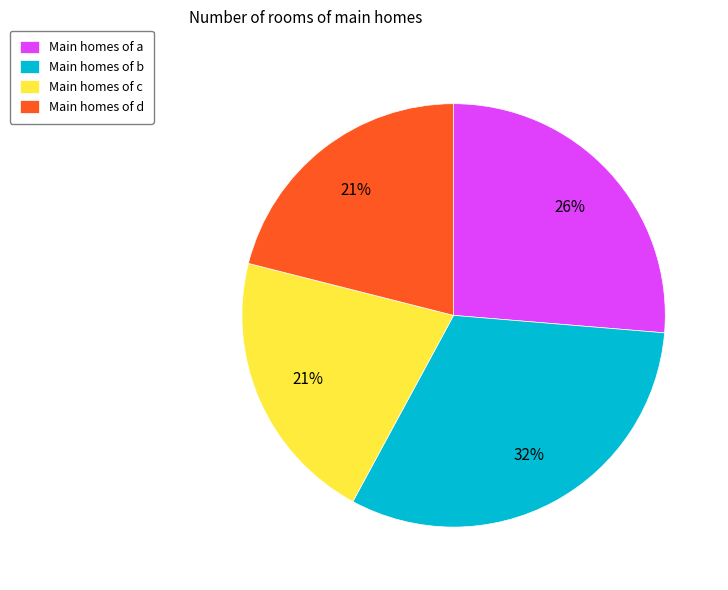

Which category has the biggest portion of the pie?

Main homes of b